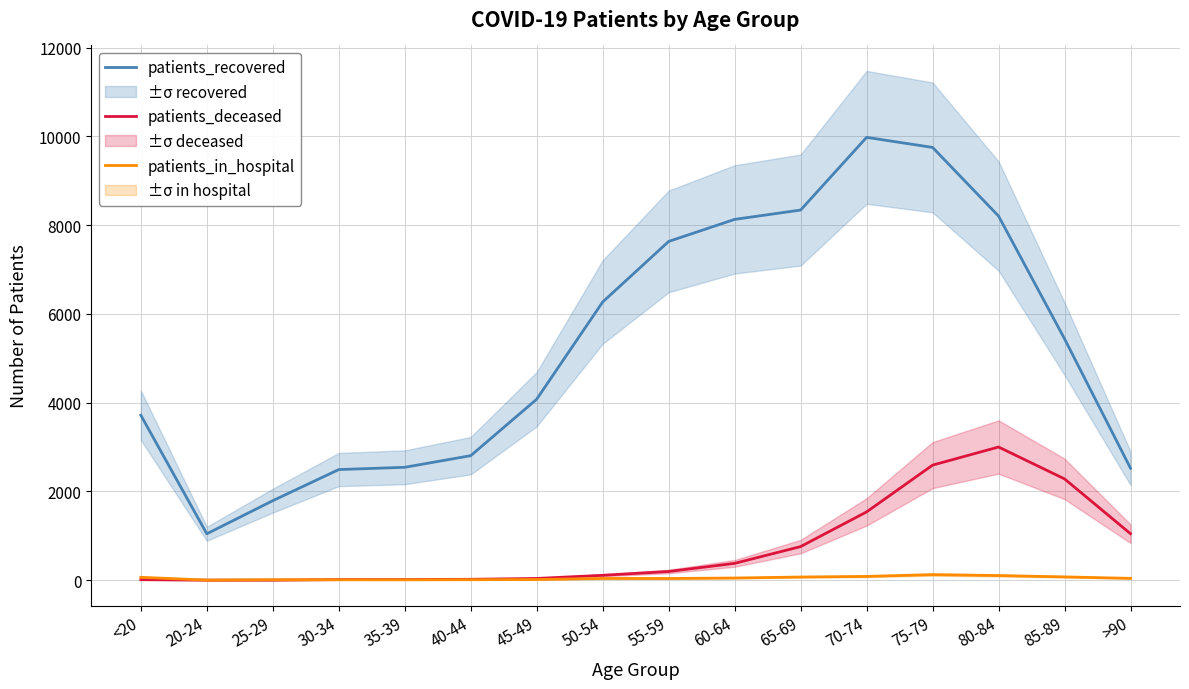

Reading left to right, list all the values displayed in this chart.

patients_recovered: <20=3718	20-24=1047	25-29=1793	30-34=2494	35-39=2545	40-44=2807	45-49=4079	50-54=6269	55-59=7633	60-64=8130	65-69=8340	70-74=9978	75-79=9751	80-84=8205	85-89=5440	>90=2524
patients_deceased: <20=13	20-24=3	25-29=3	30-34=15	35-39=16	40-44=22	45-49=41	50-54=112	55-59=198	60-64=381	65-69=759	70-74=1540	75-79=2594	80-84=3002	85-89=2284	>90=1049
patients_in_hospital: <20=67	20-24=4	25-29=12	30-34=11	35-39=11	40-44=13	45-49=17	50-54=41	55-59=40	60-64=51	65-69=73	70-74=87	75-79=127	80-84=106	85-89=76	>90=43